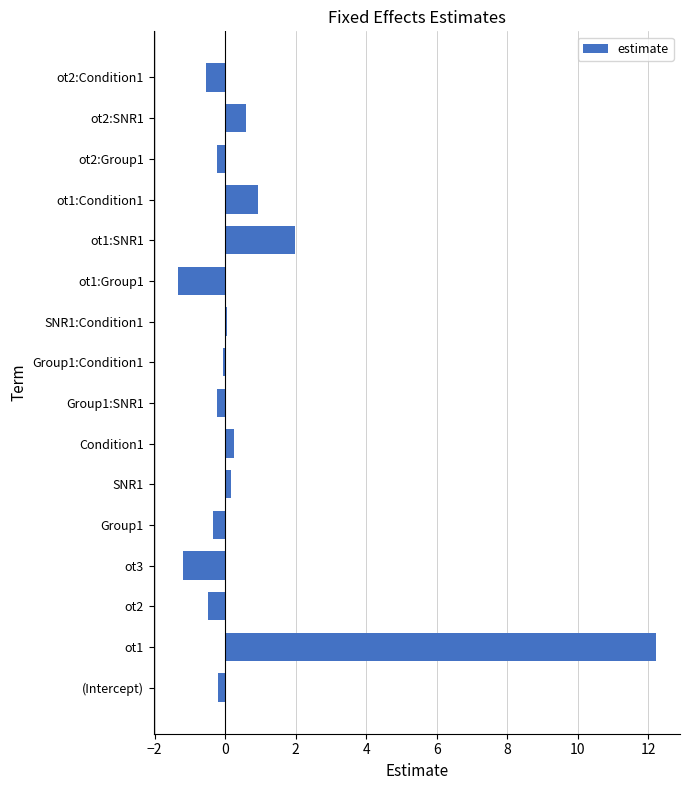

How many categories are shown in the chart?

16